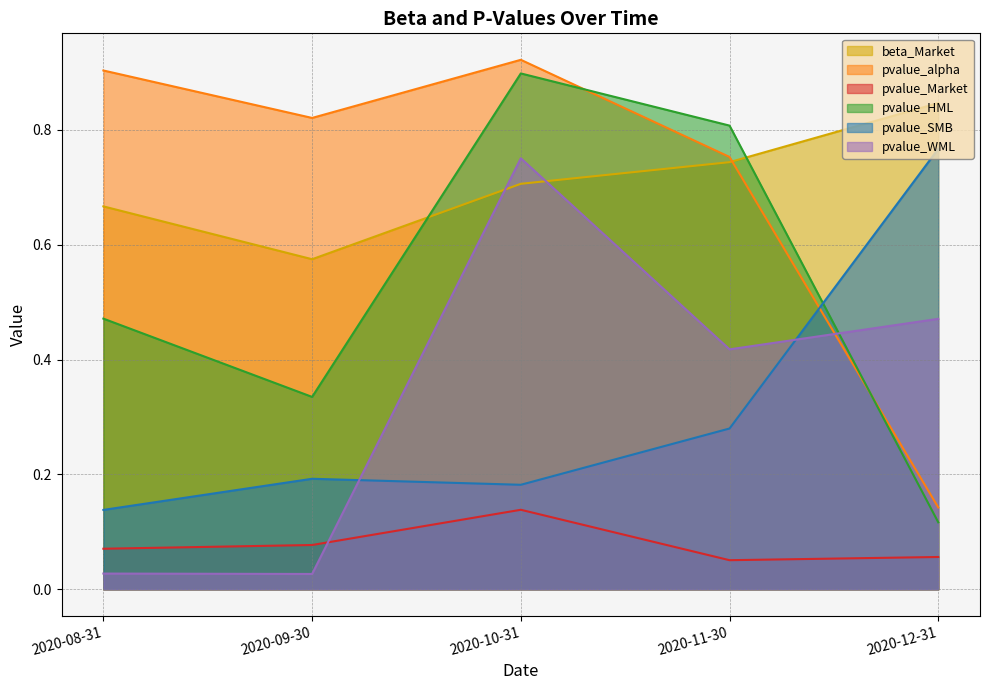

What is the difference between the pvalue_HML values at 2020-09-30 and 2020-11-30?

0.5